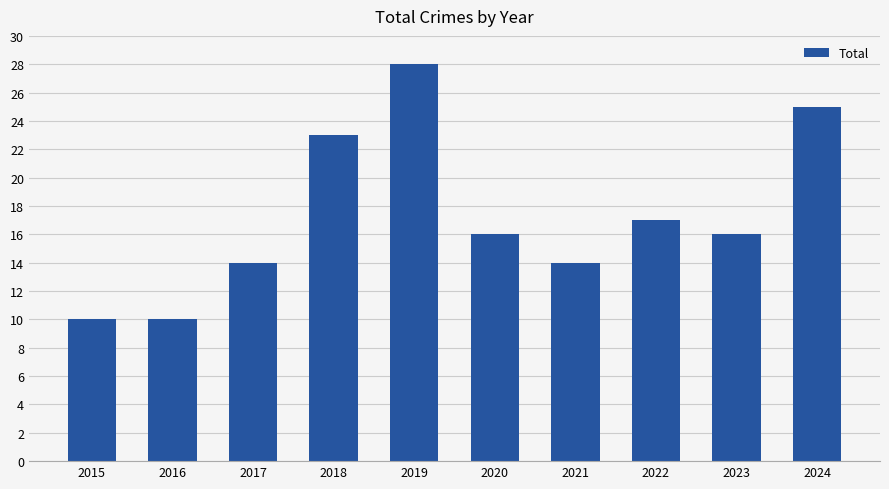

Which has a higher value, 2016 or 2022?

2022